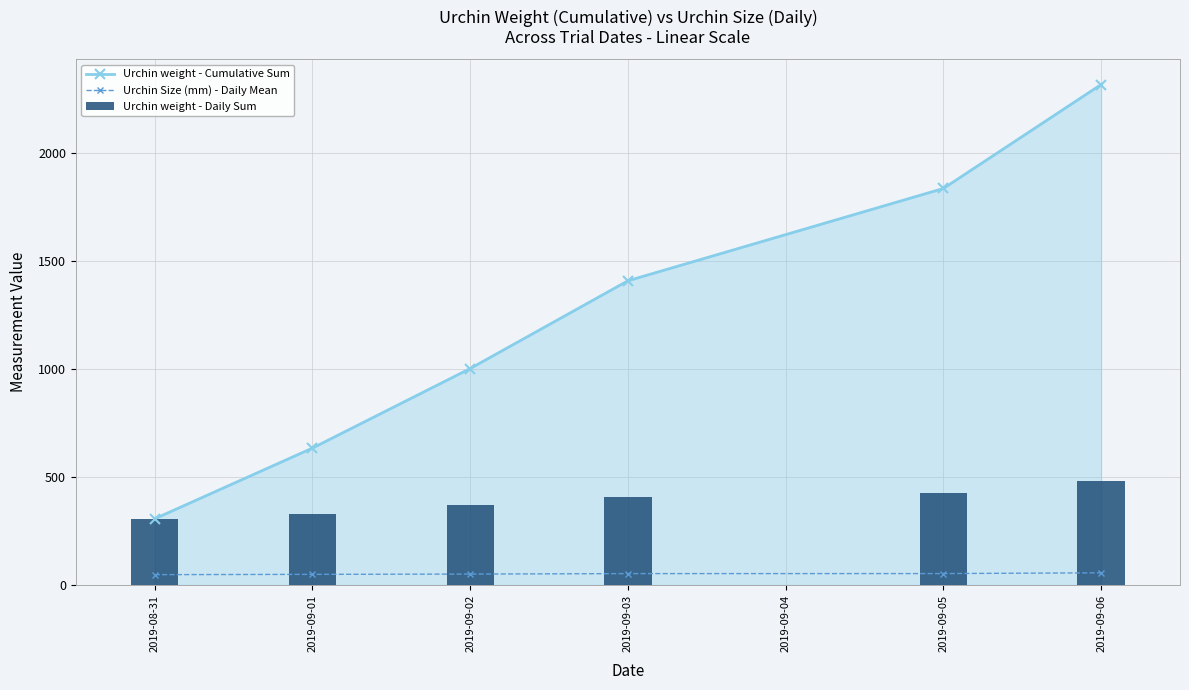

Where is Urchin weight - Daily Sum nearest to the value 393?

2019-09-03